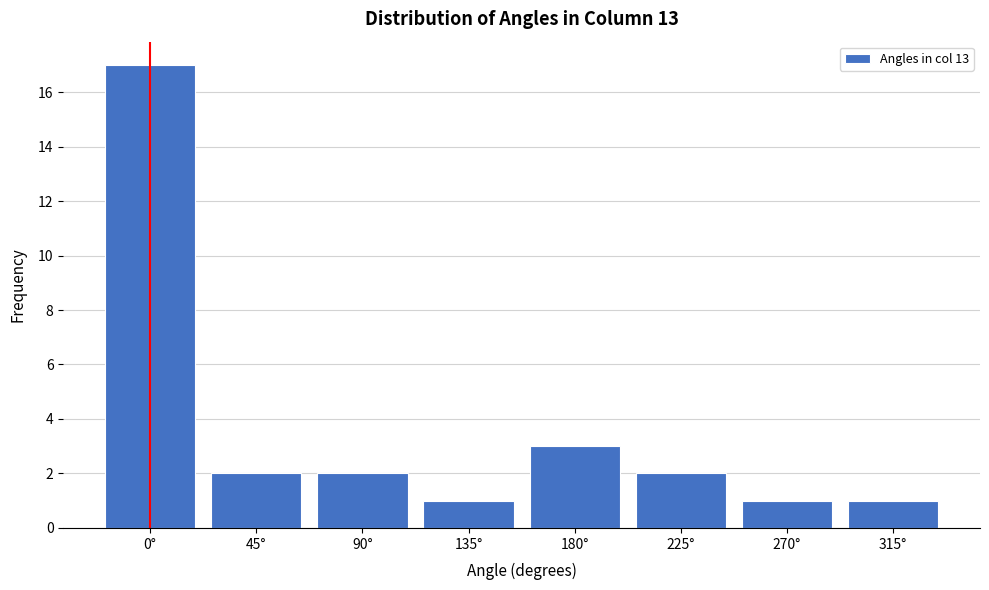

Reading left to right, transcribe all the data shown in this chart.

17	2	2	1	3	2	1	1